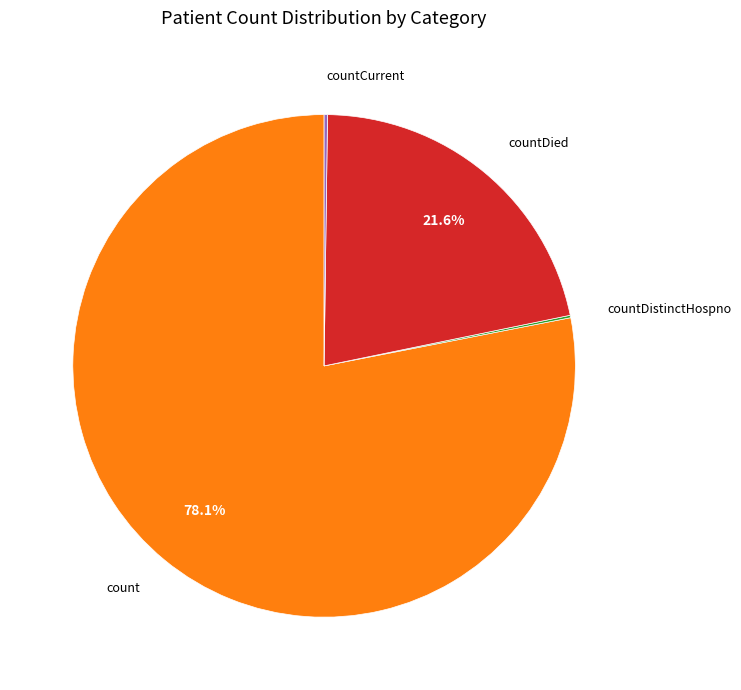

To the nearest percent, what is the difference between the largest and smallest slice percentages?

78%